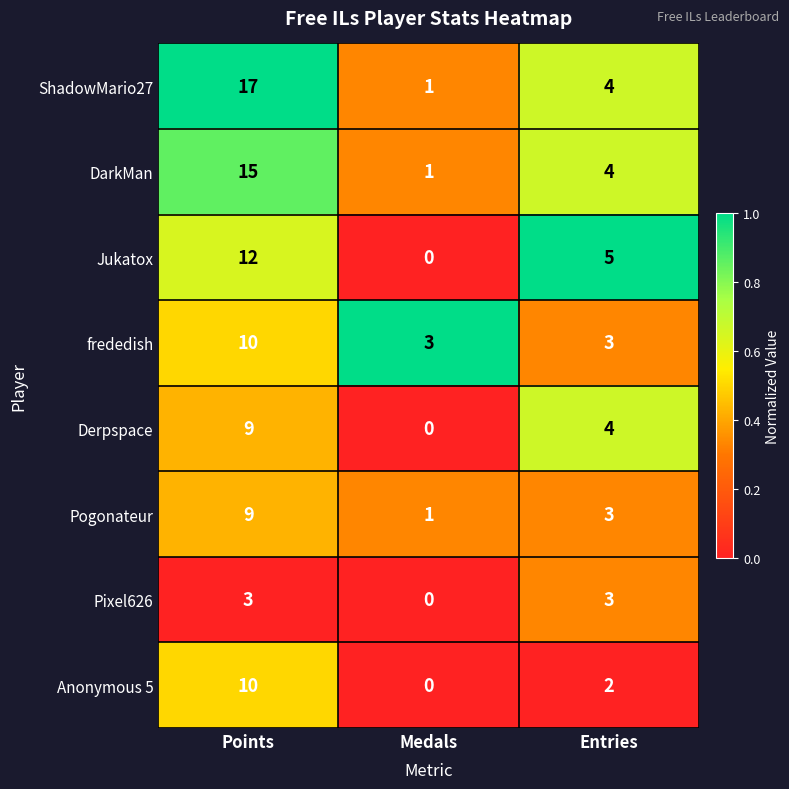

What is the spread (max minus min) of values at Points?

14